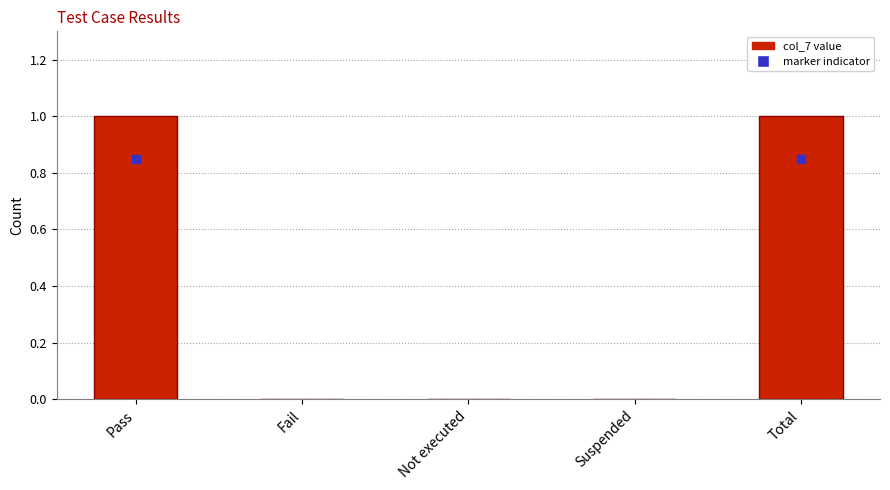

Between Pass and Not executed, which is larger?

Pass